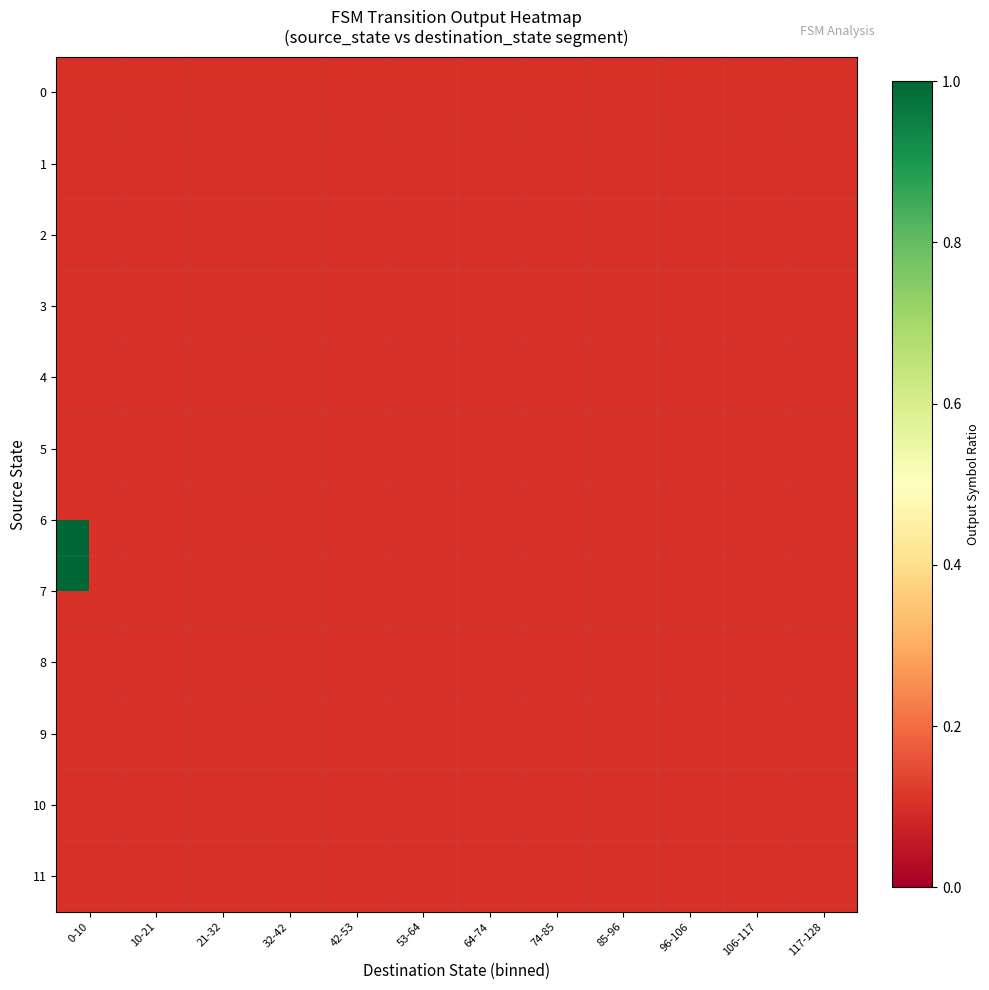

At which category does the chart reach its minimum across all series?

10-21